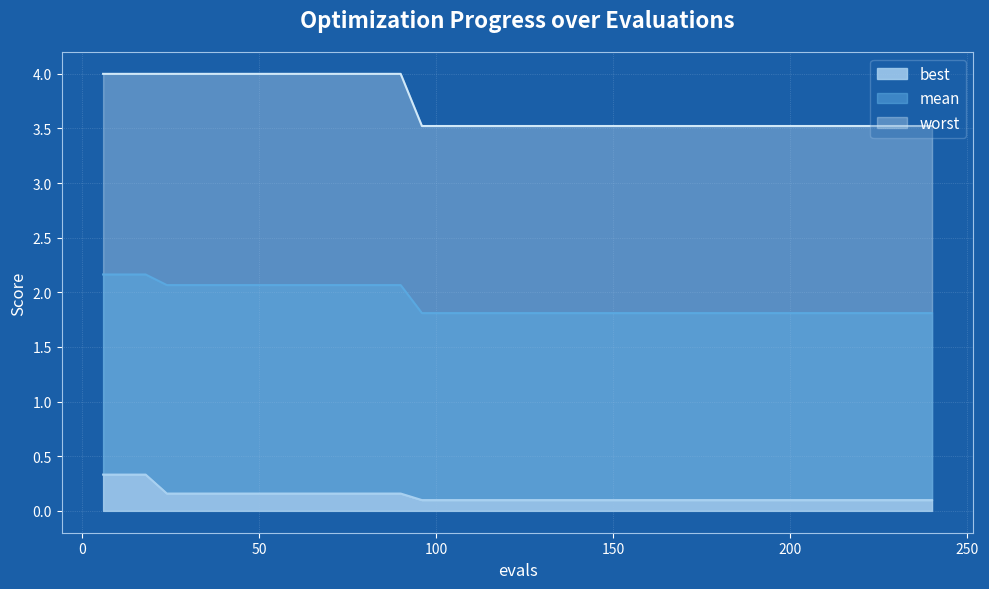

Which series has the largest total across all categories?

worst